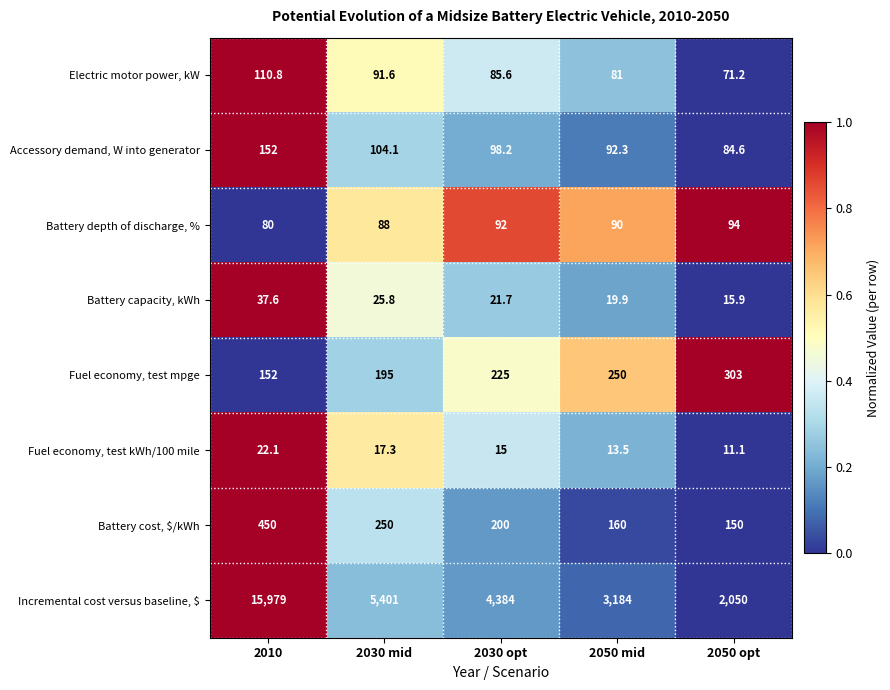

At which label does Battery capacity, kWh reach its peak?

2010